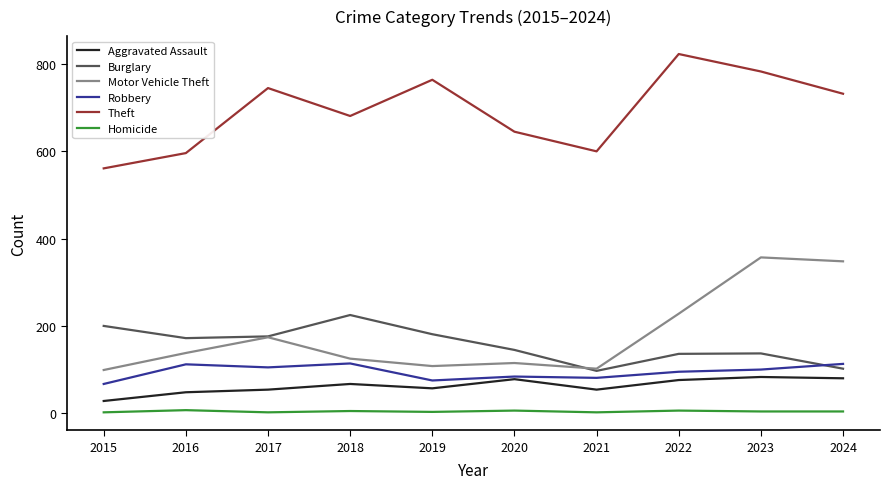

Which series changed the most between 2020 and 2022?

Theft